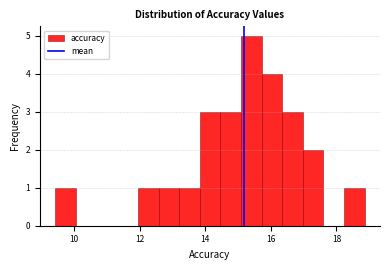

Around what value on the x-axis is the tallest bar? Give the approximate position of its centre, as read against the axis.

15.4